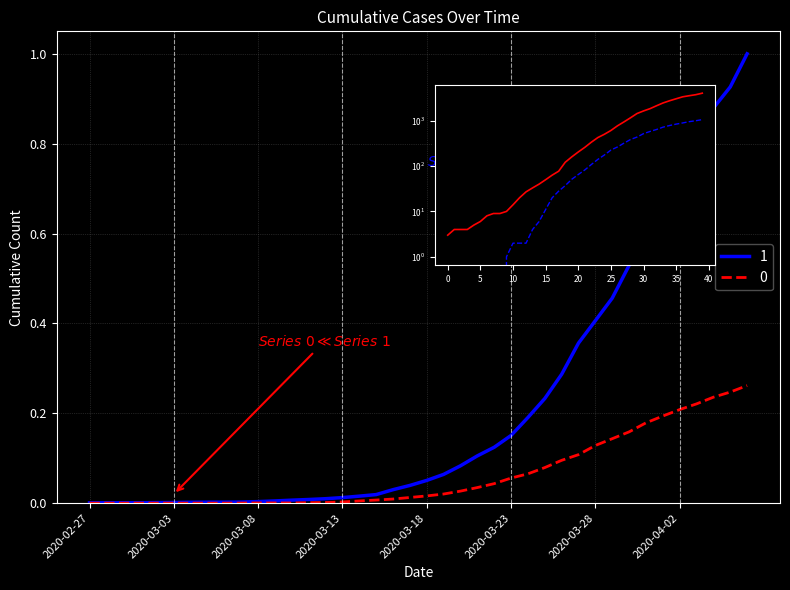

The value of 0 at 2020-03-11 is 0.0. True or false?

True